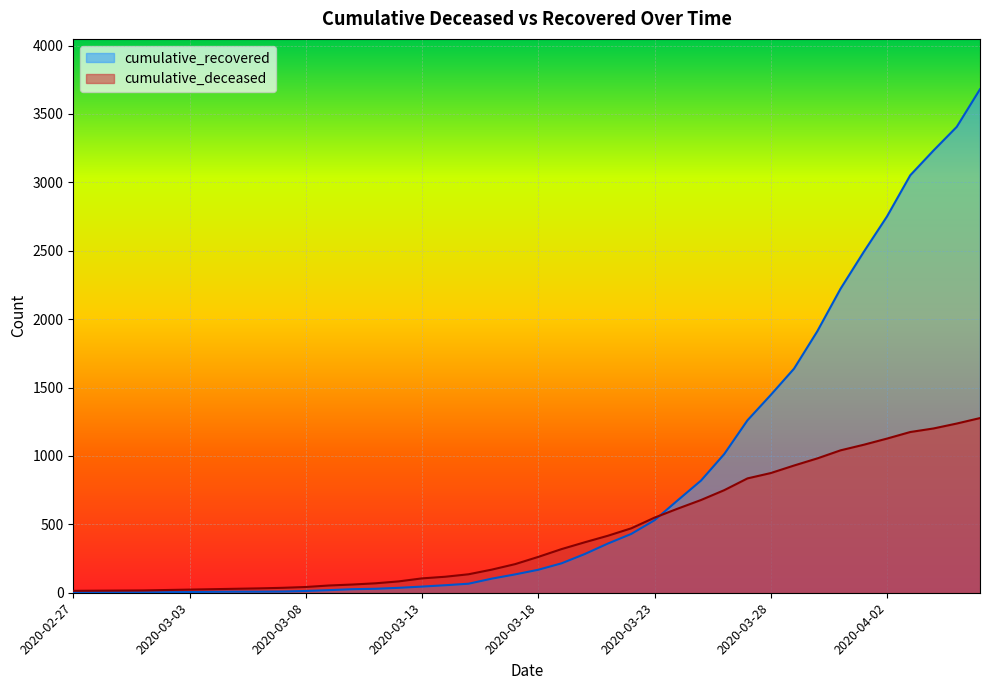

Reading right to left, extract all data points from this chart.

cumulative_recovered: 3681	3406	3233	3052	2751	2492	2222	1911	1638	1446	1261	1014	820	676	530	430	360	283	215	168	134	103	66	55	45	36	29	26	19	13	9	8	8	7	5	4	3	3	3	2
cumulative_deceased: 1277	1237	1201	1175	1127	1082	1041	982	930	875	836	750	678	615	549	471	417	369	319	262	209	169	135	117	105	83	69	60	53	42	36	32	29	26	23	20	17	16	15	14